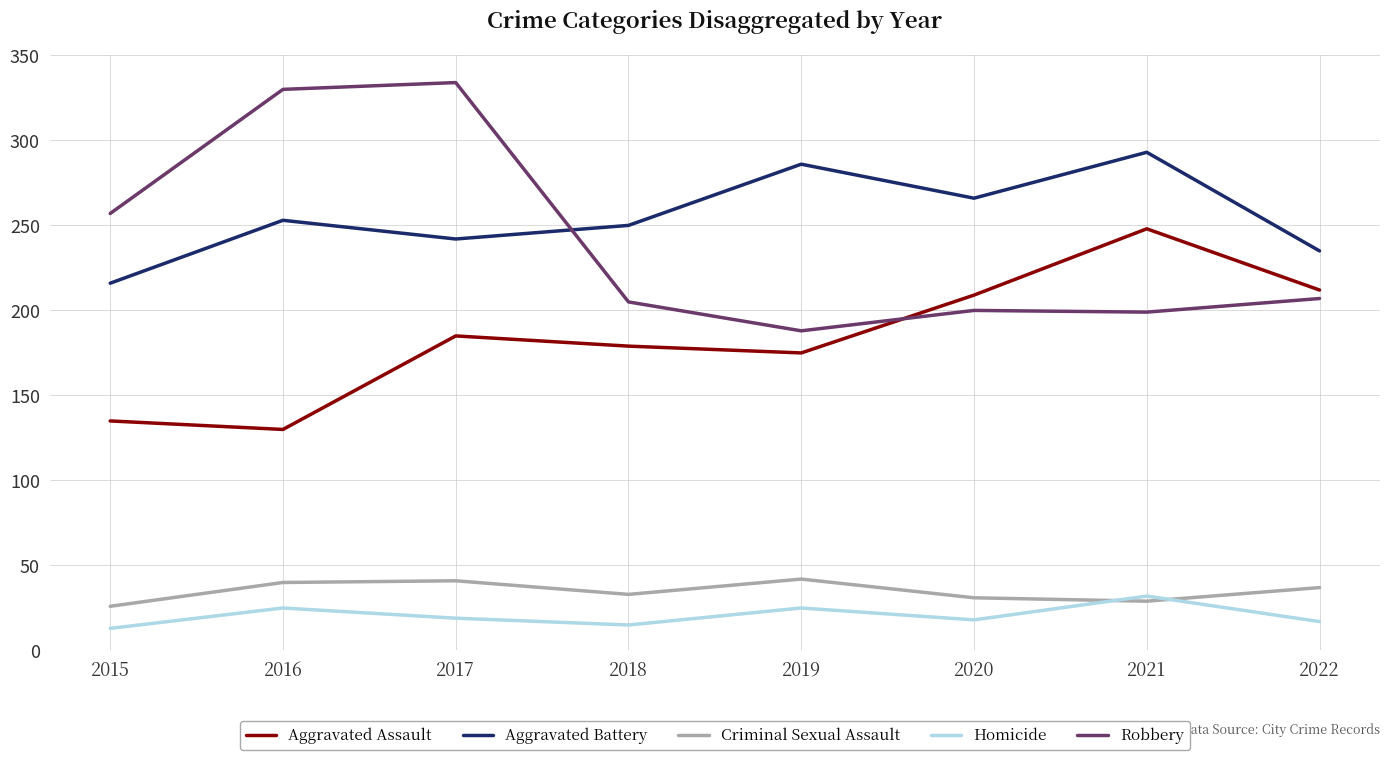

How many series are shown in this chart?

5